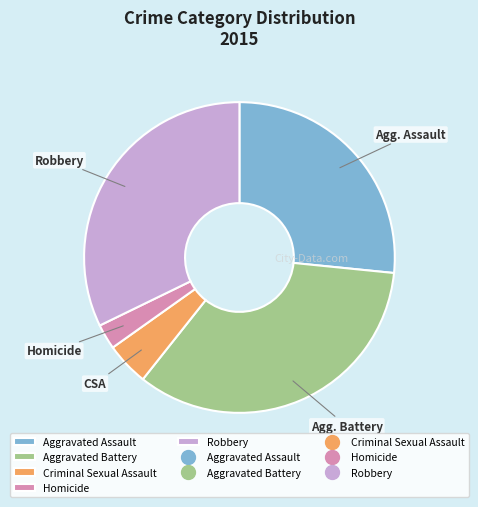

Is there any slice that represents more than half of the pie?

No